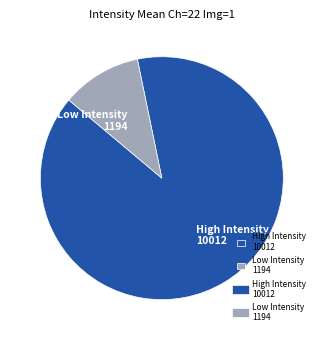

Approximately how many times larger is the value at High Intensity 10012 compared to Low Intensity 1194?

8.4